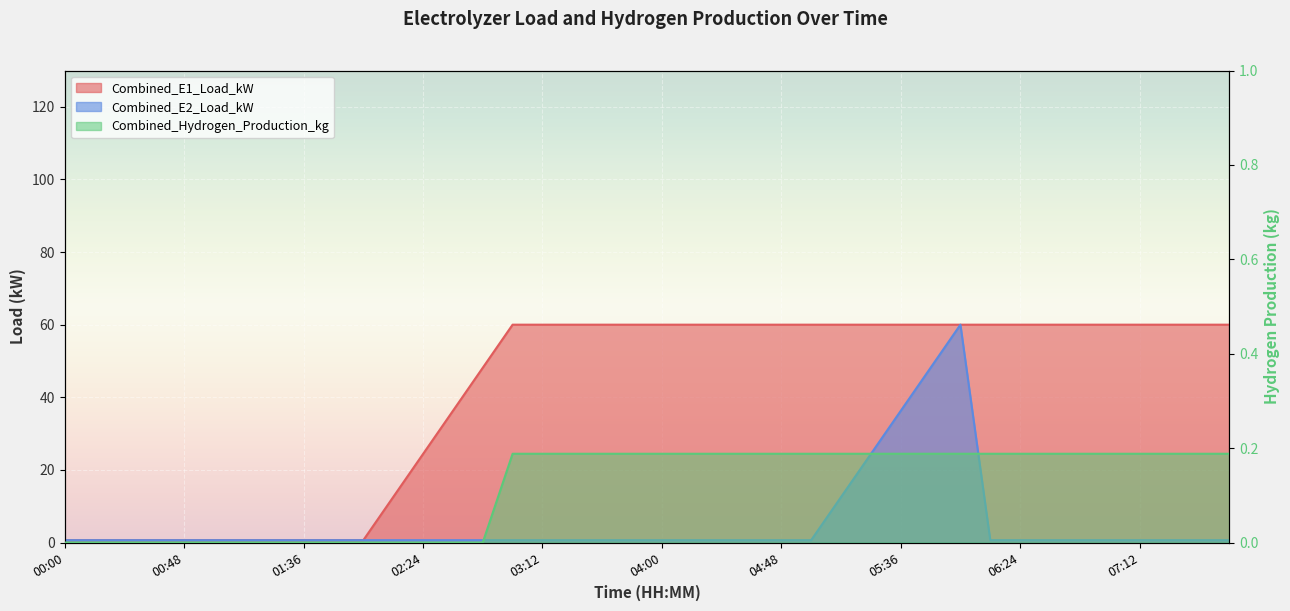

What is the difference between the Combined_Hydrogen_Production_kg values at 02:48 and 03:24?

0.2